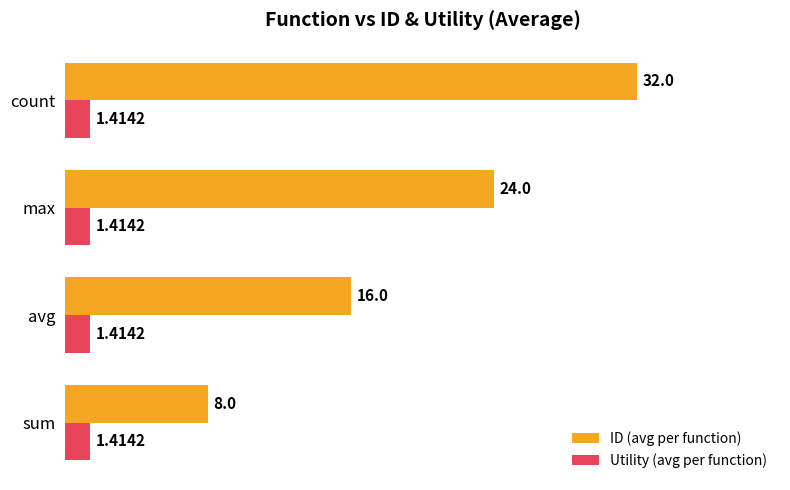

What is the sum of the Utility (avg per function) values at sum and count?

2.8